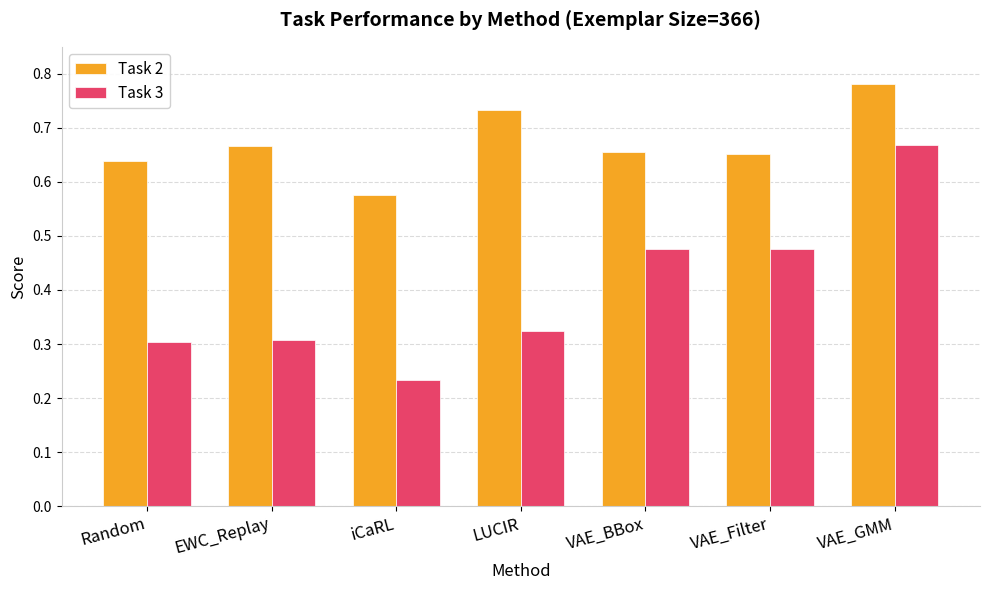

What is the sum of the Task 3 values at VAE_GMM and iCaRL?

0.9